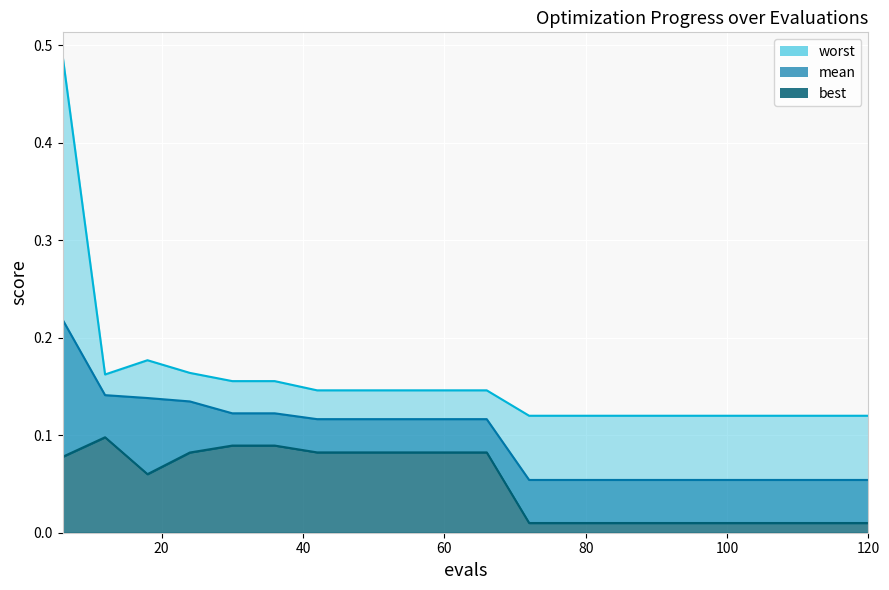

Count the number of data series in this chart.

3